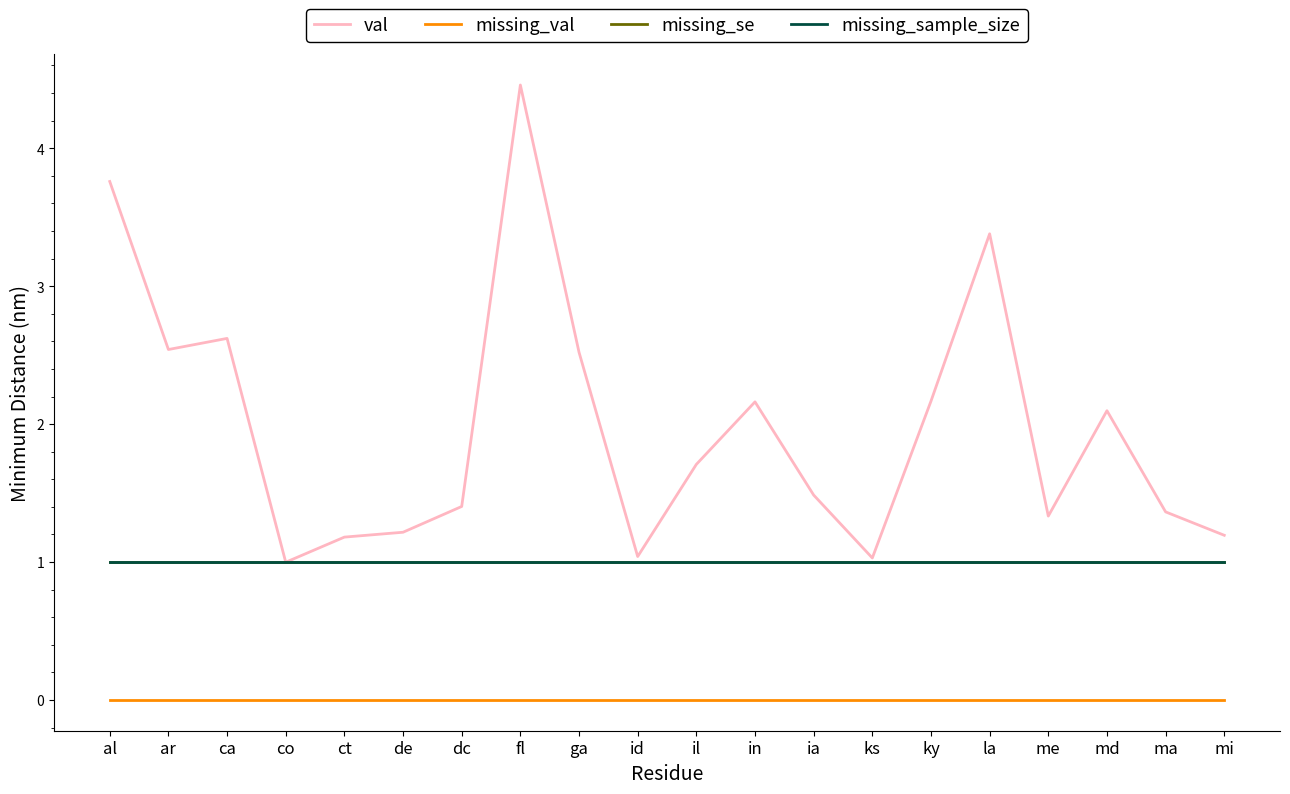

Does the chart display data point markers on the line(s)?

No